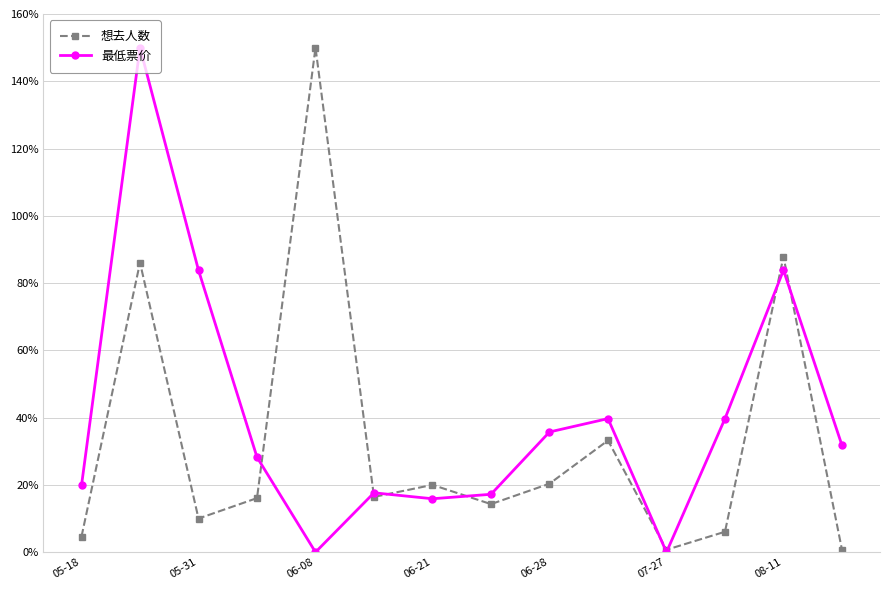

What is the greatest value displayed?

150.0